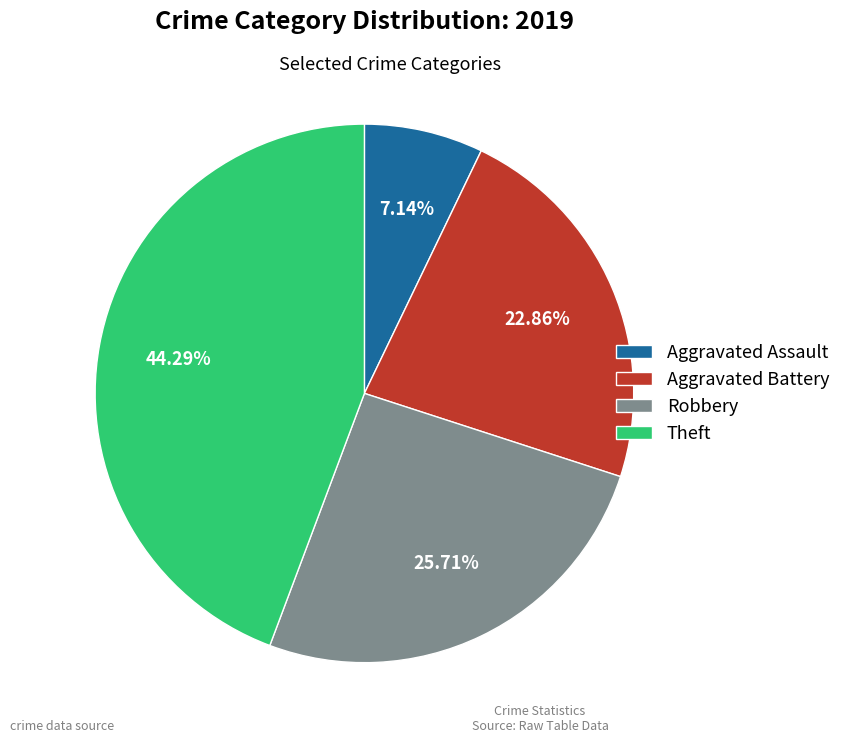

What is the largest slice in the pie chart?

Theft